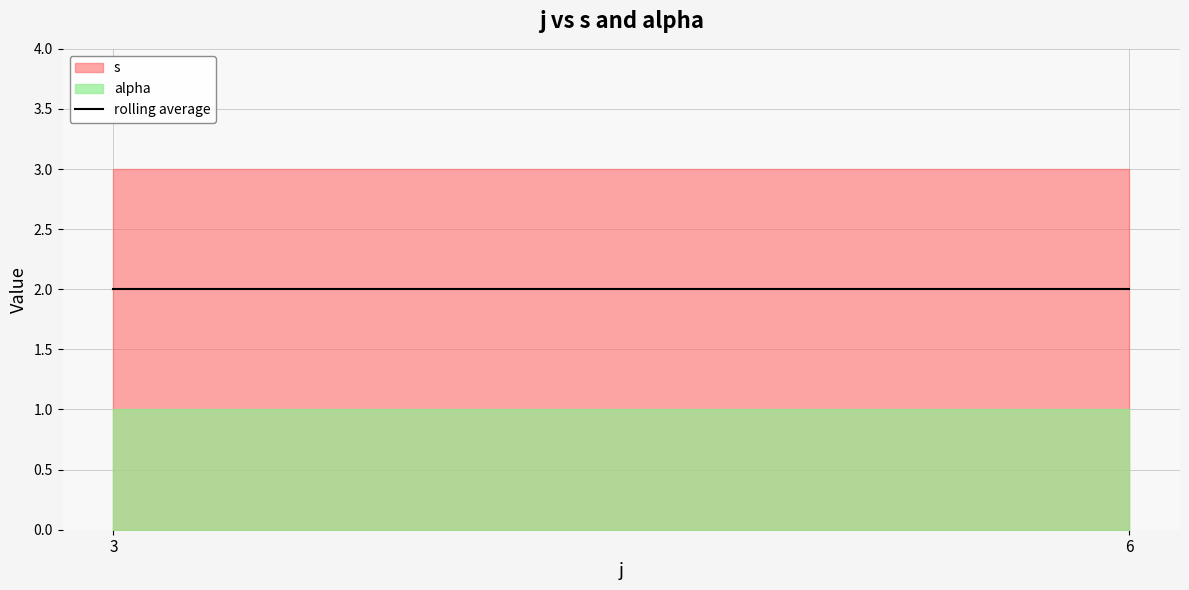

The value of s at 5 is 1. True or false?

False